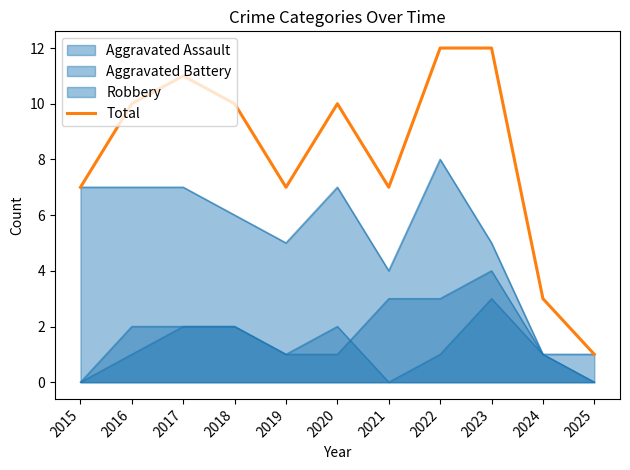

List the labels in order of value, smallest first.

2025, 2024, 2015, 2019, 2021, 2016, 2018, 2020, 2017, 2022, 2023